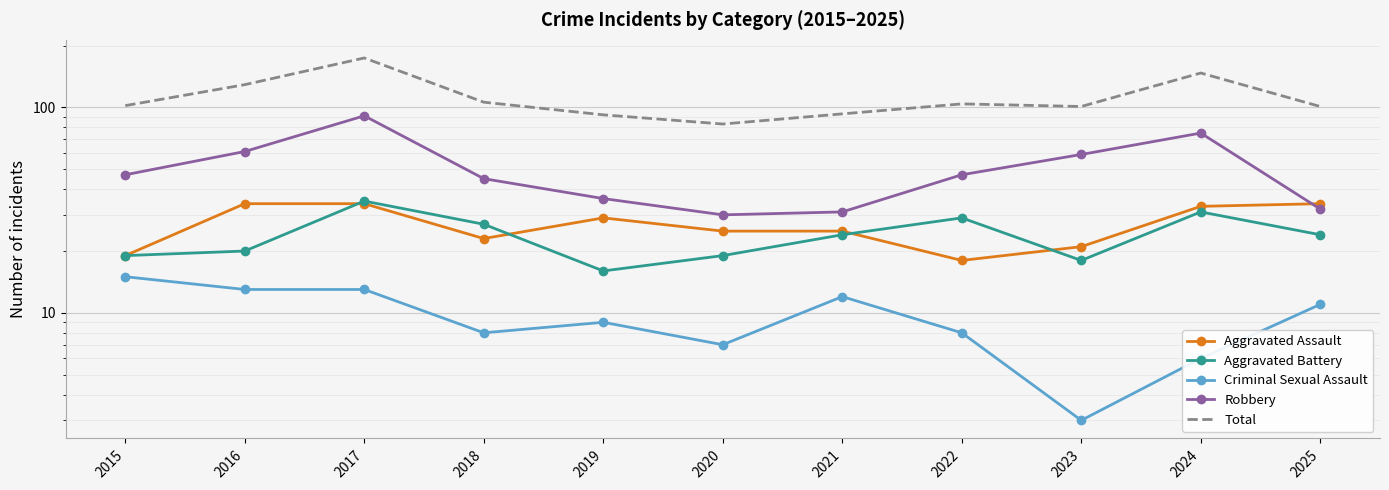

How many lines are shown in the chart?

5